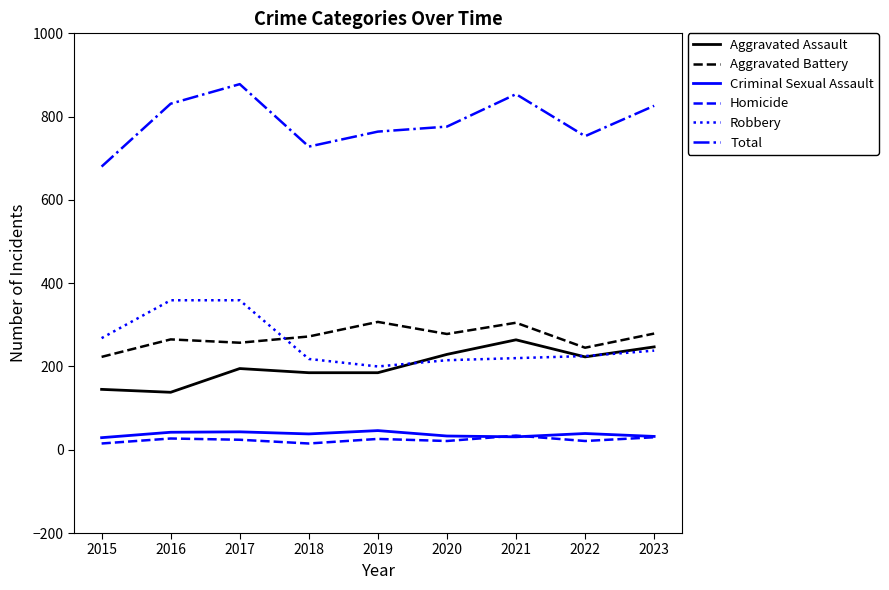

True or false: Criminal Sexual Assault and Aggravated Assault intersect in this chart.

False